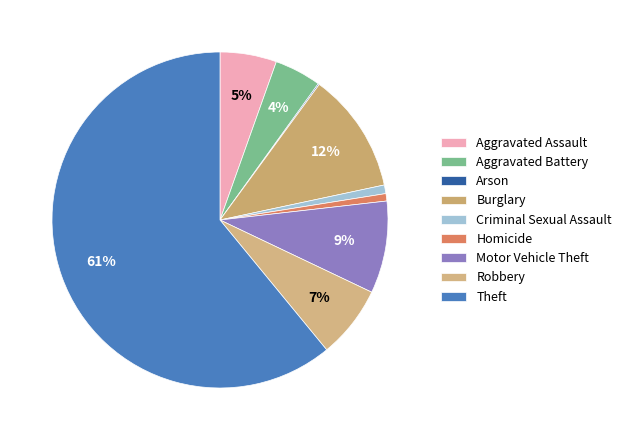

Count the number of slices in the pie.

9